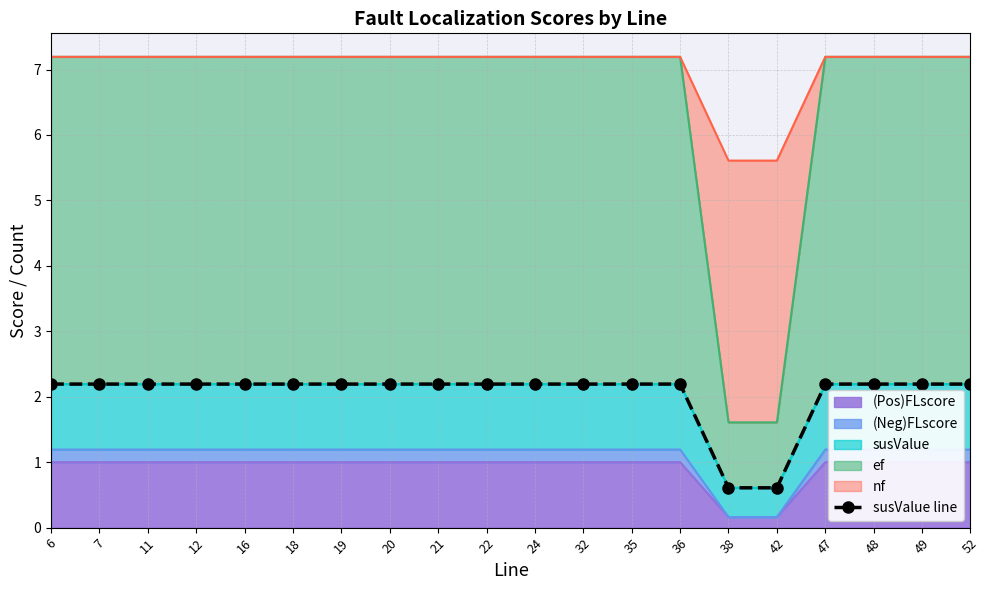

What is the value of the 10th point from the left?

2.2